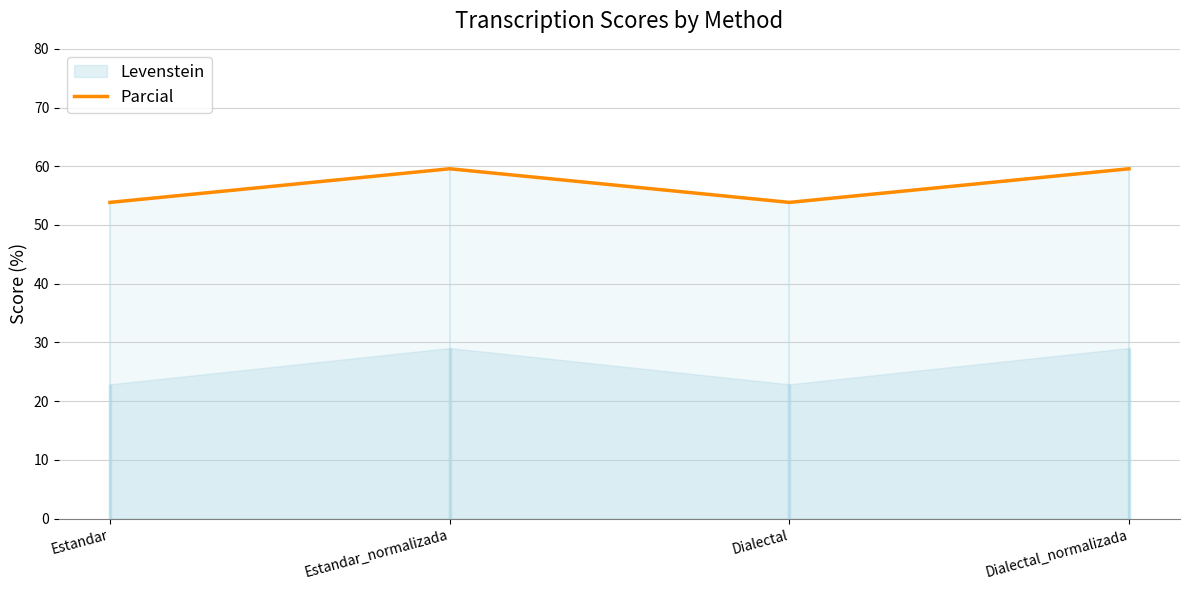

What position from the left is Dialectal_normalizada?

4